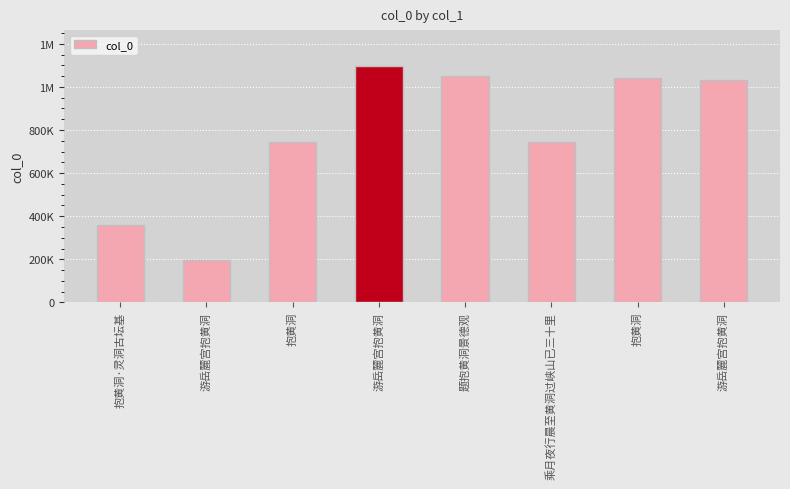

At which category does the chart reach its peak across all series?

游岳麓宫抱黄洞